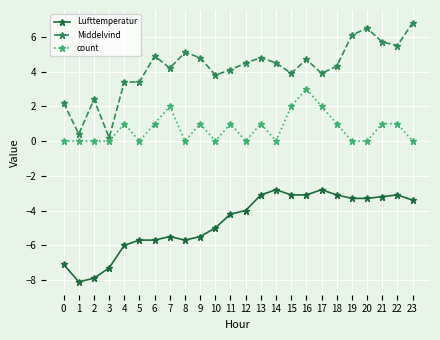

At how many categories does at least one series exceed 6?

3